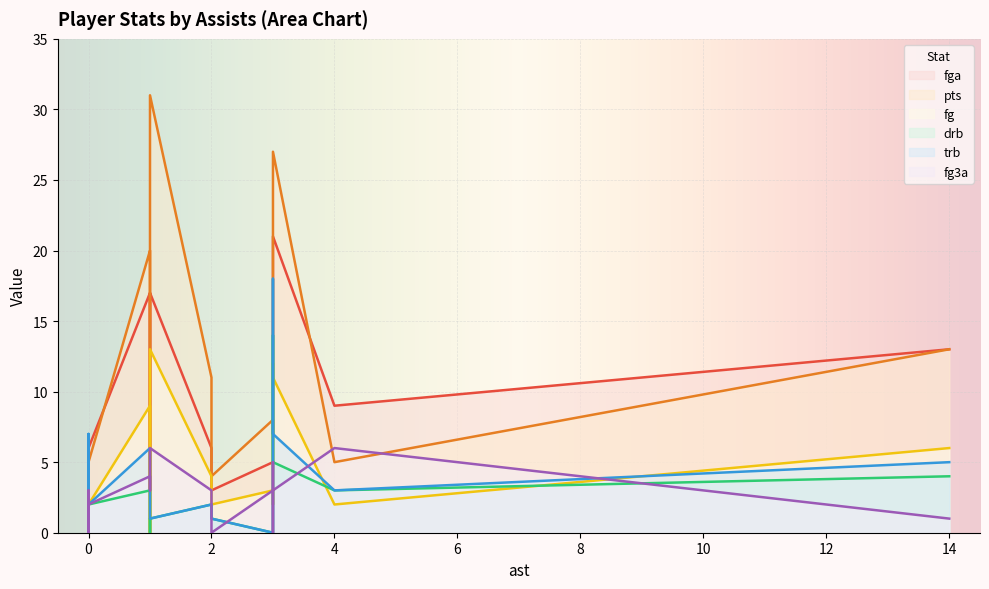

Between 2 and 0, which is larger?

2